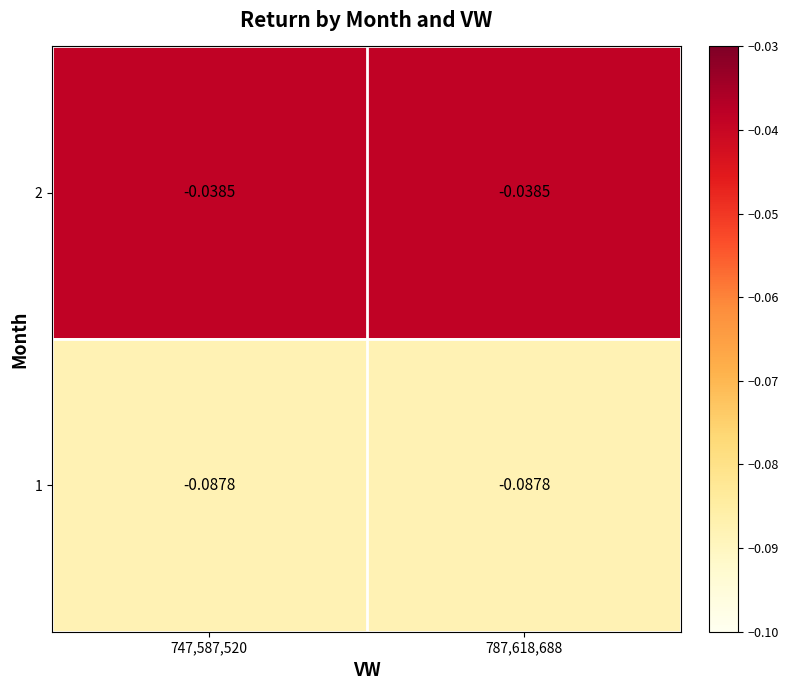

Is the value of 2 at 747,587,520 greater than the value of 1 at 787,618,688?

Yes